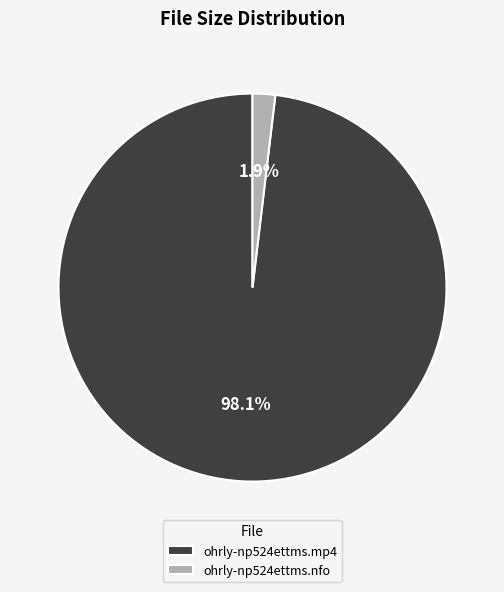

Between ohrly-np524ettms.nfo and ohrly-np524ettms.mp4, which is larger?

ohrly-np524ettms.mp4